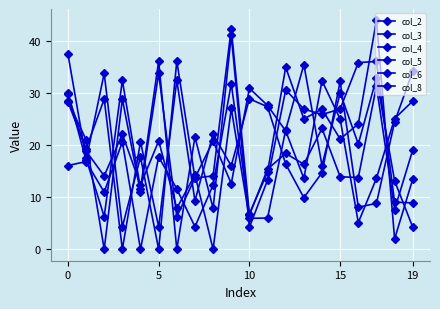

How many lines are shown in the chart?

6